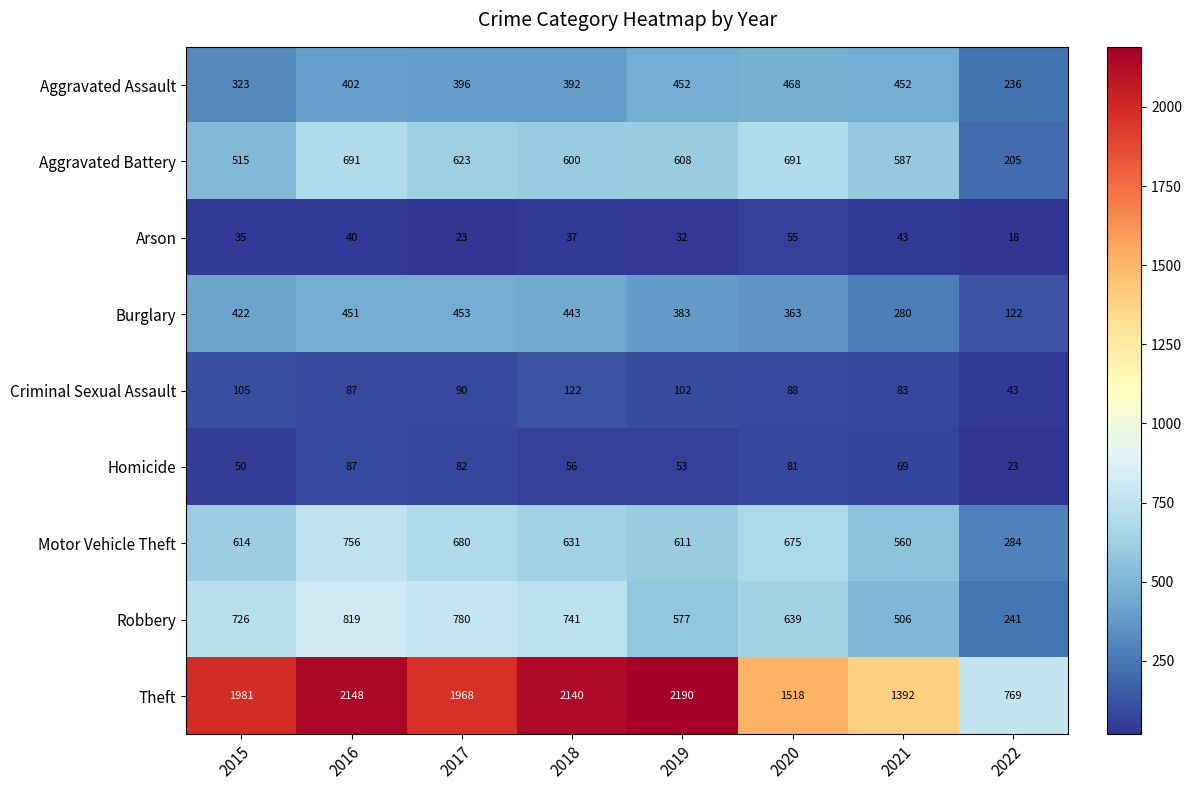

Which category has the lowest value in the Aggravated Battery series?

2022